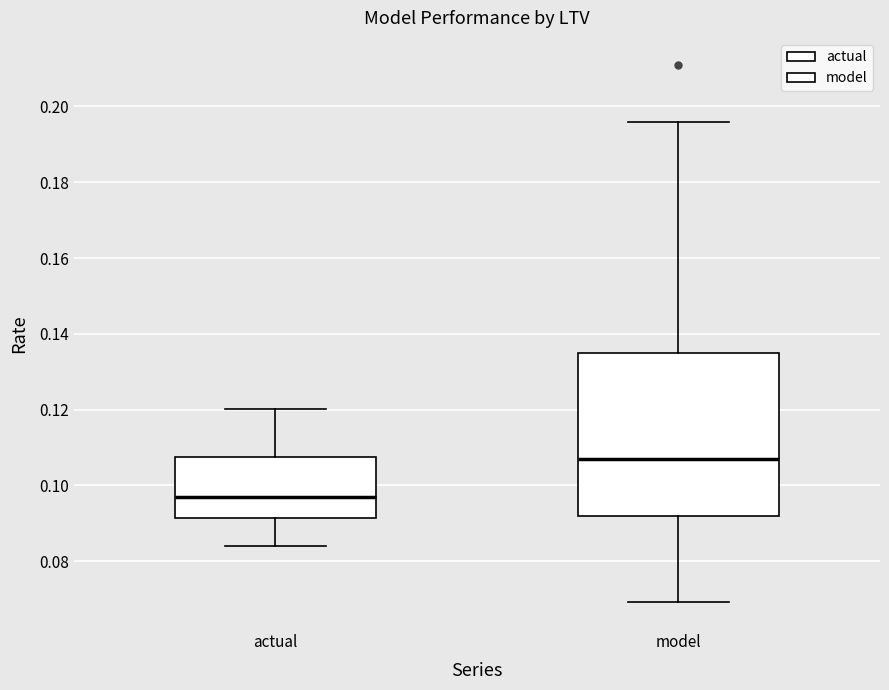

Reading left to right, read every box against the y-axis: the position of its median line, the range the box covers, and the ends of its whiskers. The values are not printed on the chart, so give them approximately, as read against the axis.

actual: median 0.096, box 0.092 to 0.108, whiskers 0.084 to 0.120
model: median 0.106, box 0.092 to 0.134, whiskers 0.070 to 0.196